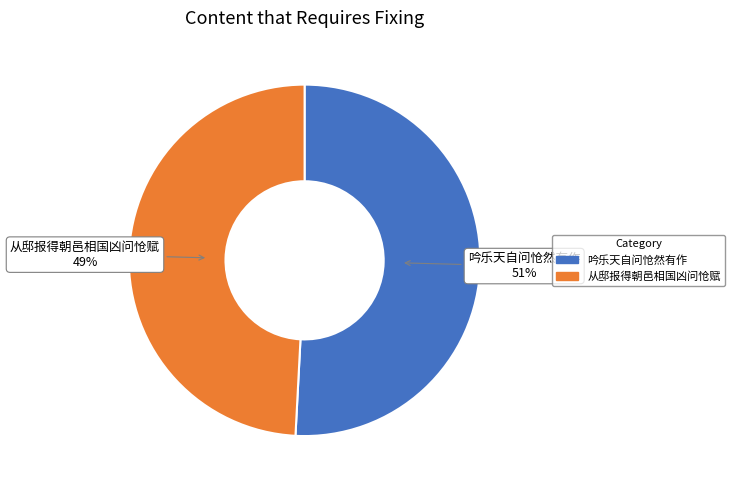

What is the ratio of the value at 吟乐天自问怆然有作 to the value at 从邸报得朝邑相国凶问怆赋?

1.0